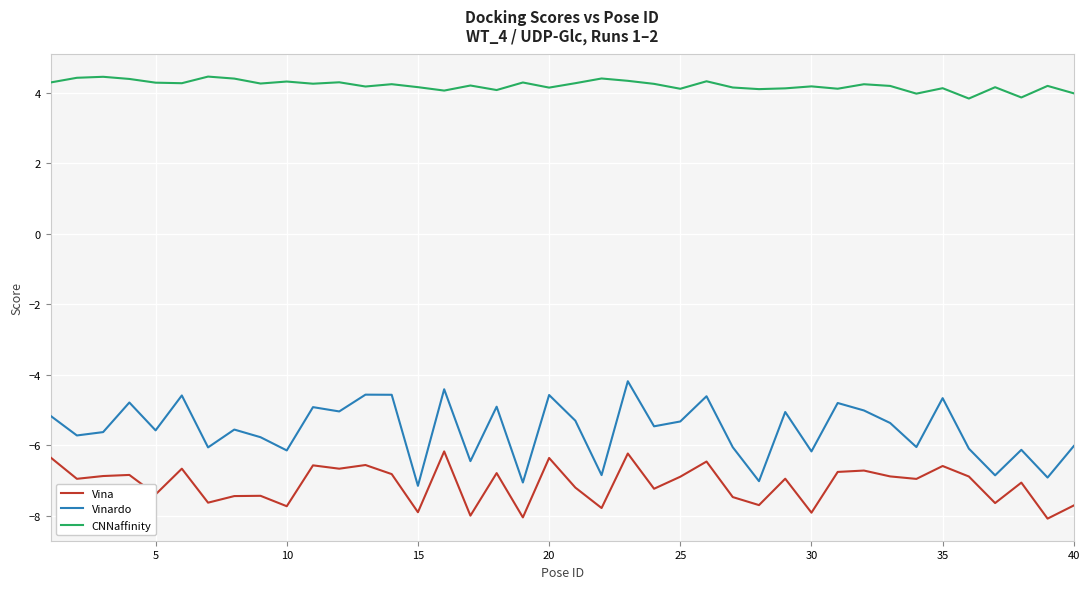

True or false: Vinardo has more than 0 interior local peaks.

True